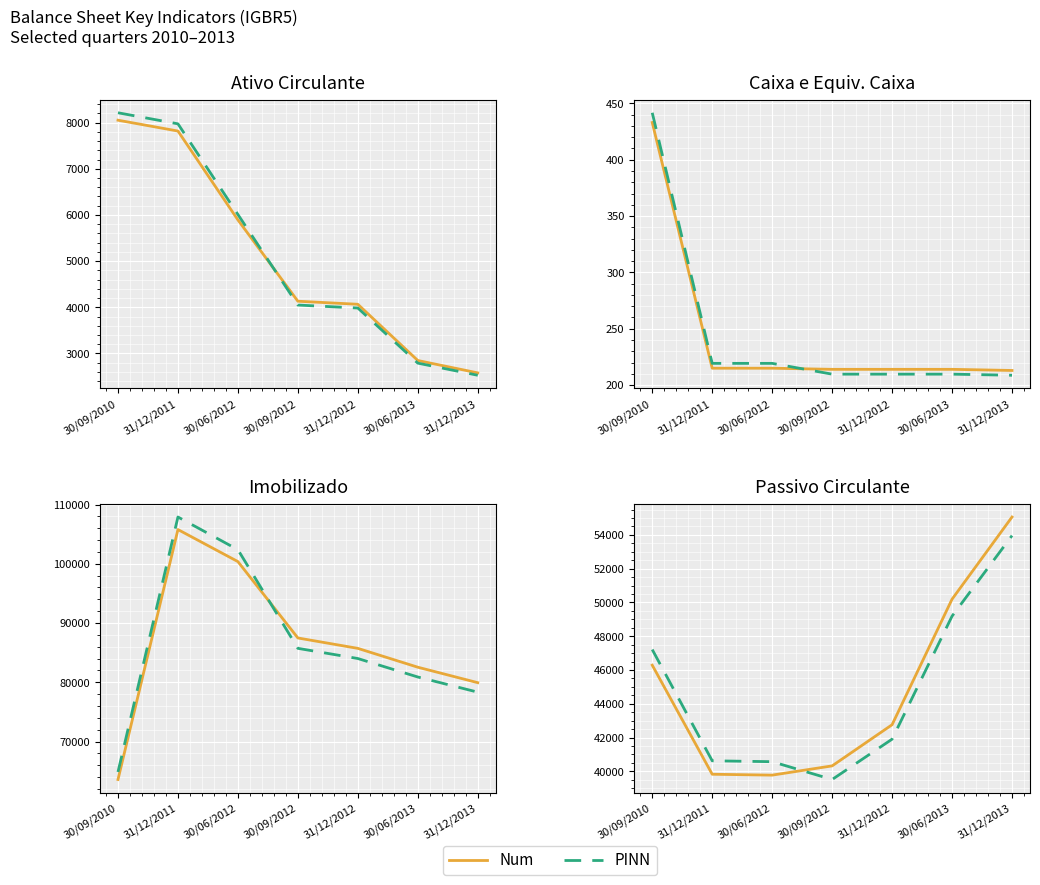

True or false: Num has more than 2 interior local peaks.

False